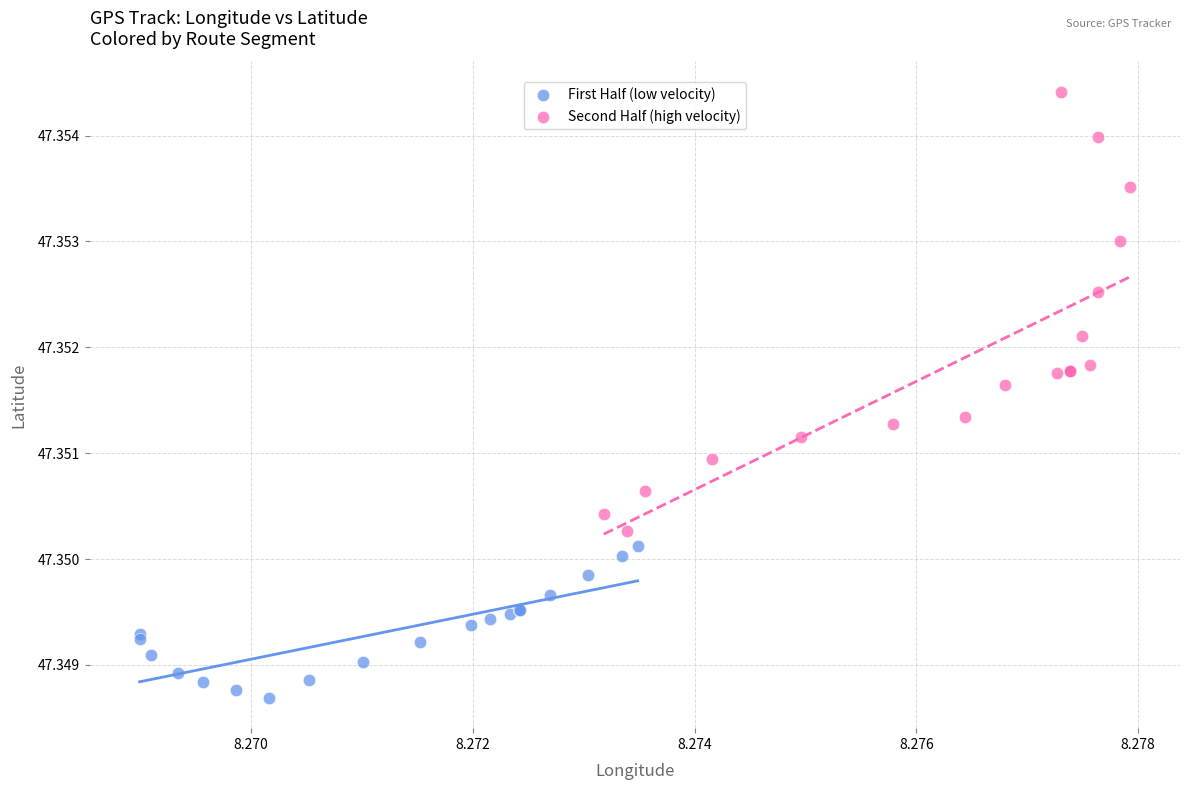

What are all the series names shown in the legend?

First Half (low velocity), Second Half (high velocity)